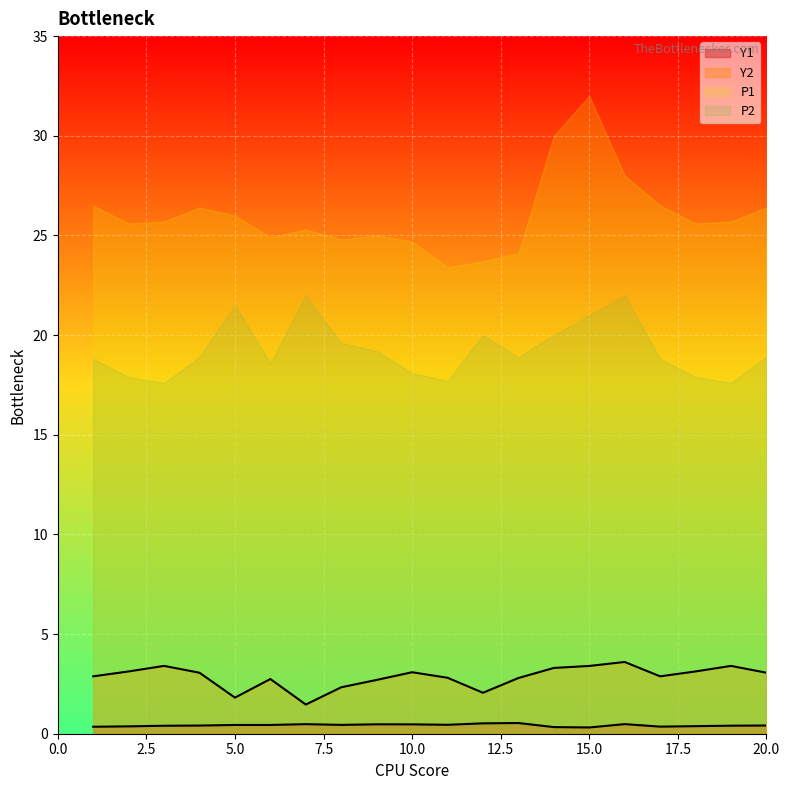

Which has a higher value, 11 or 13?

13